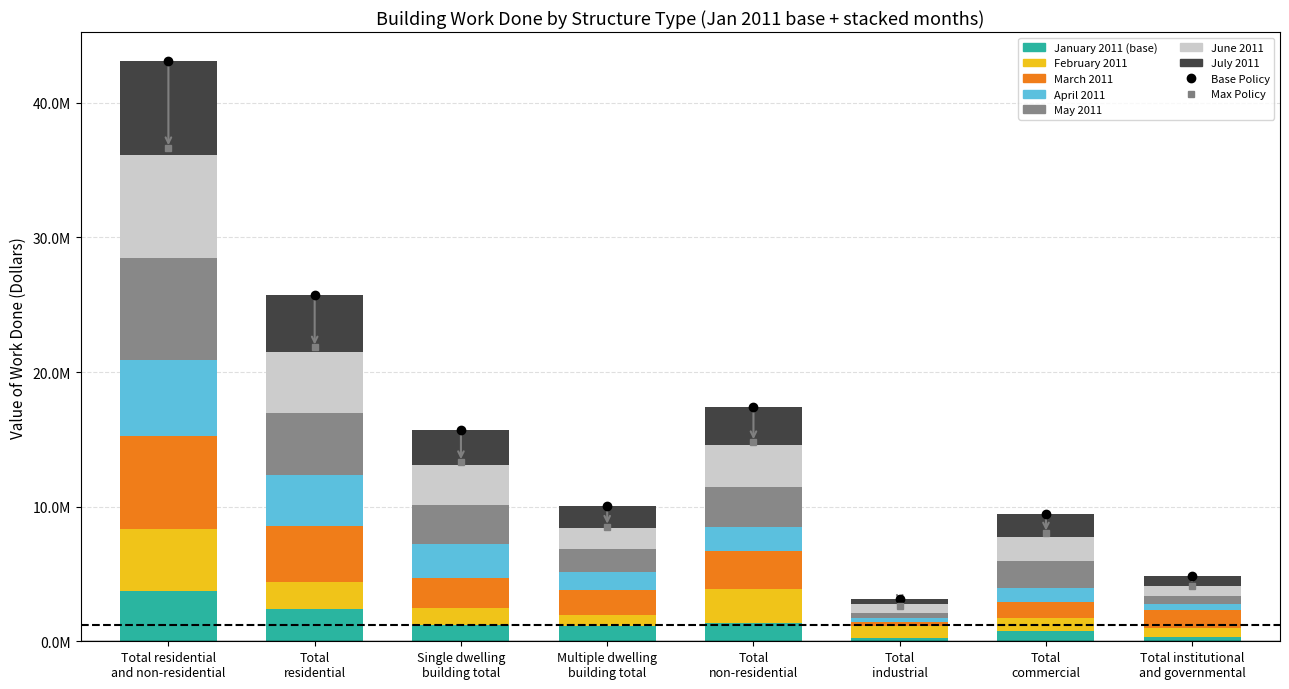

What is the sum of all April 2011 values?

16917852